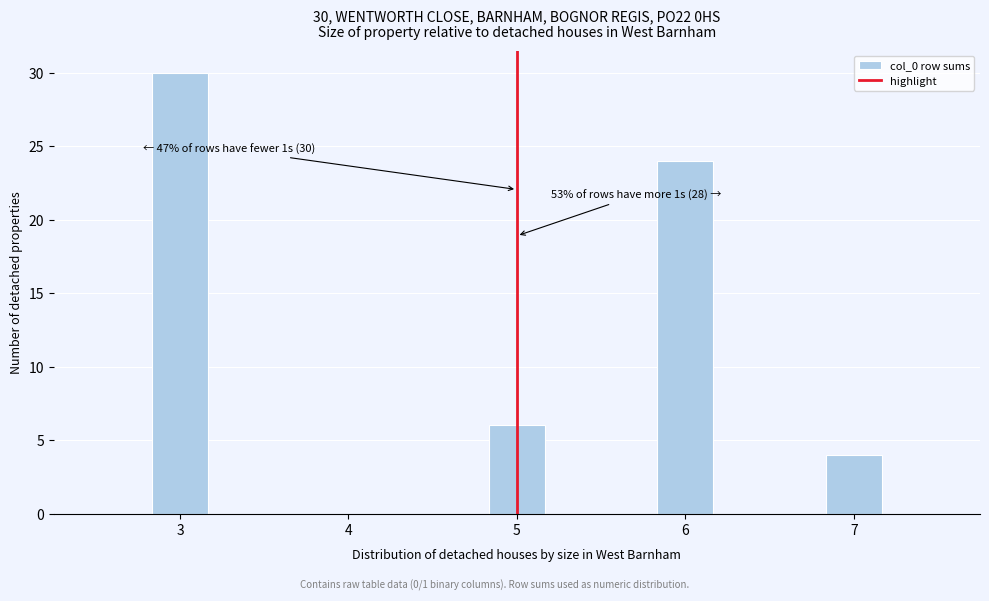

Read against the x-axis, roughly where is the centre of the tallest bar?

3.0